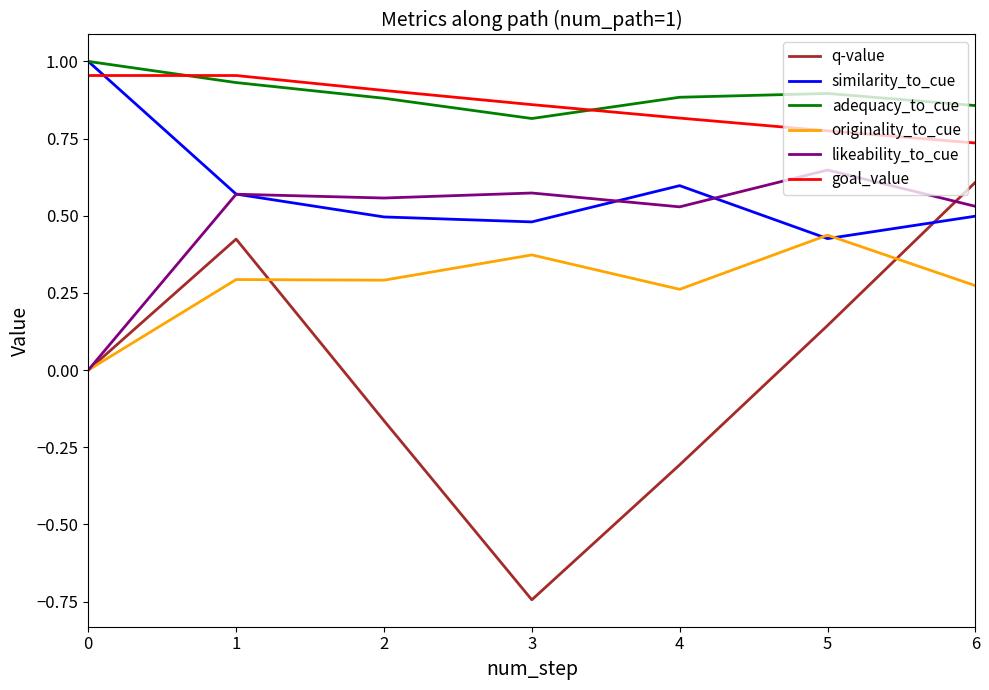

True or false: originality_to_cue and goal_value intersect in this chart.

False